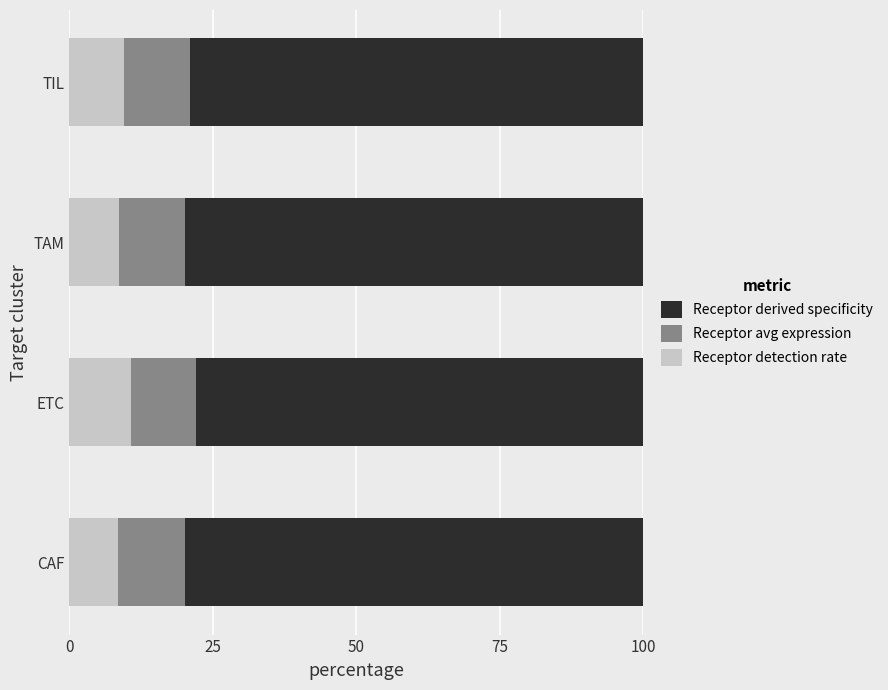

What is the total value across all series at TAM?

100.0